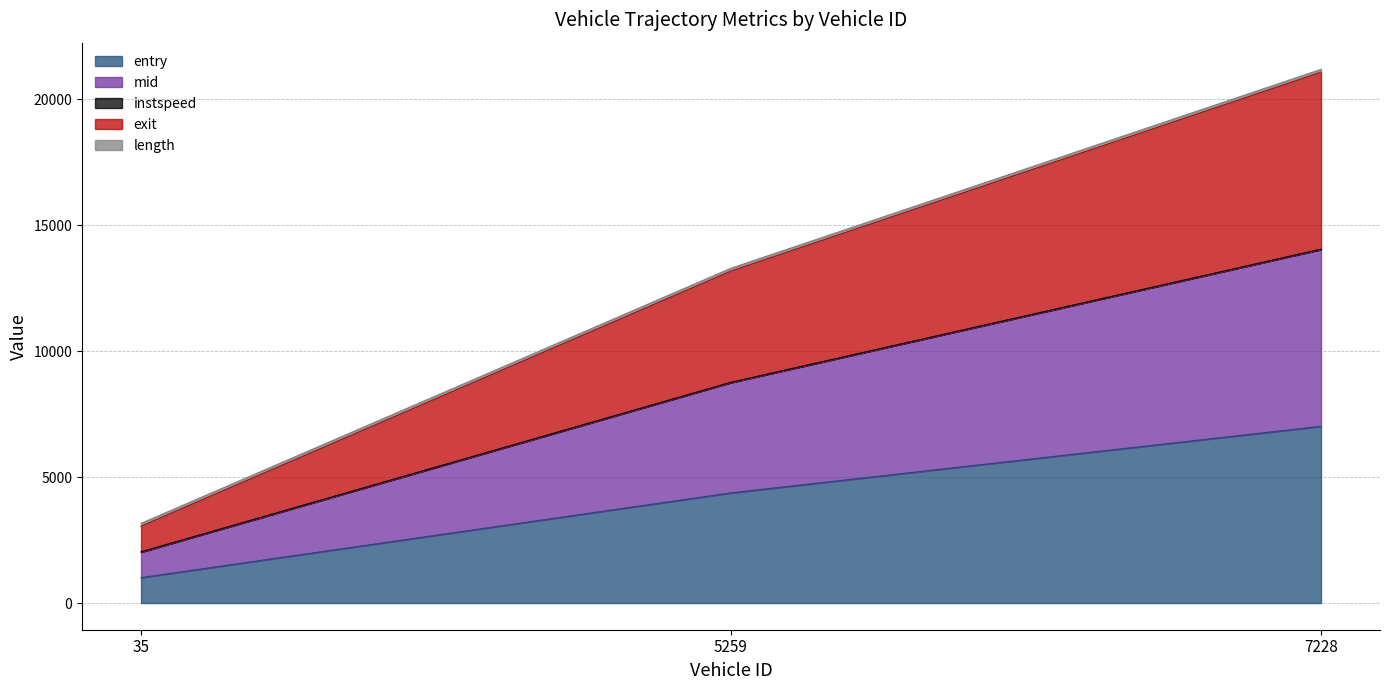

What is the highest value of the entry series?

7013.0